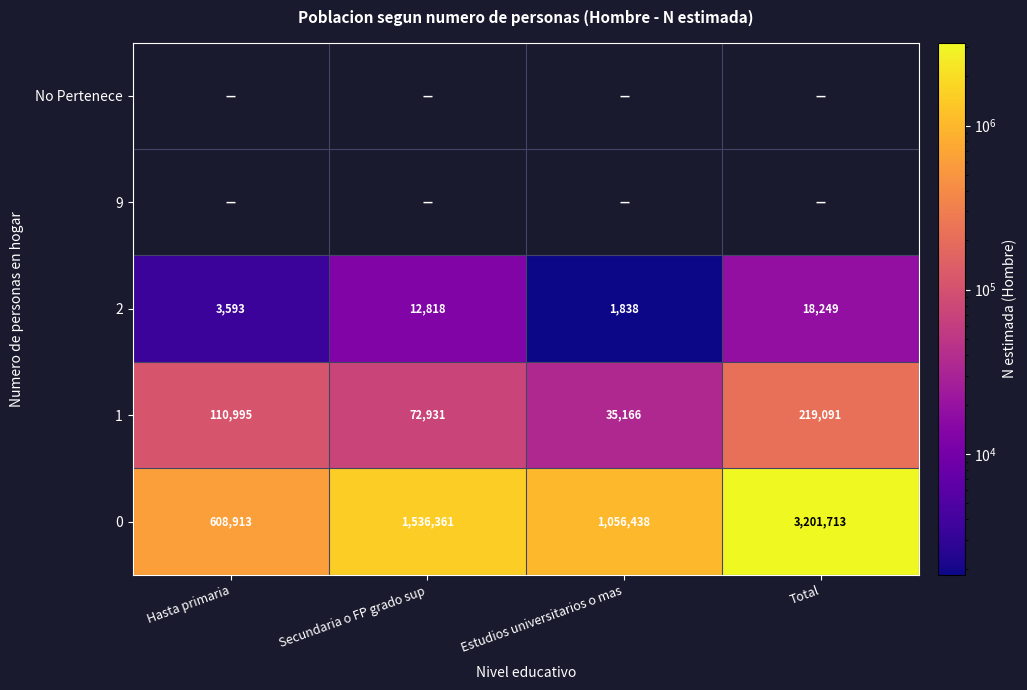

What is the sum of all 2 values?

36498